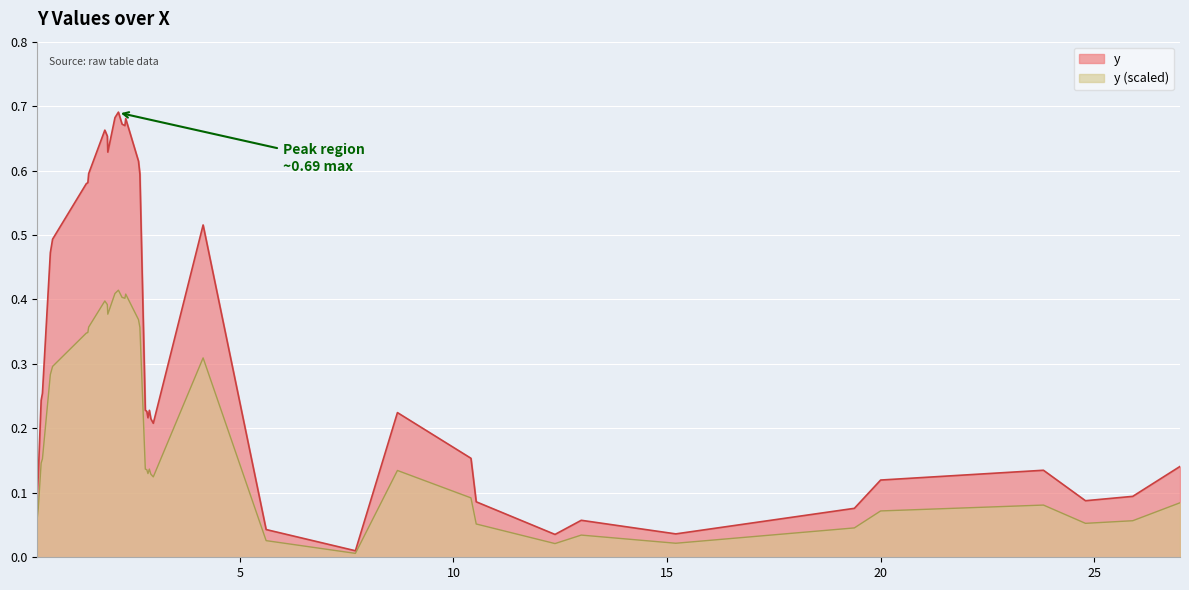

List the series in order of their peak value, highest first.

y, y (scaled)